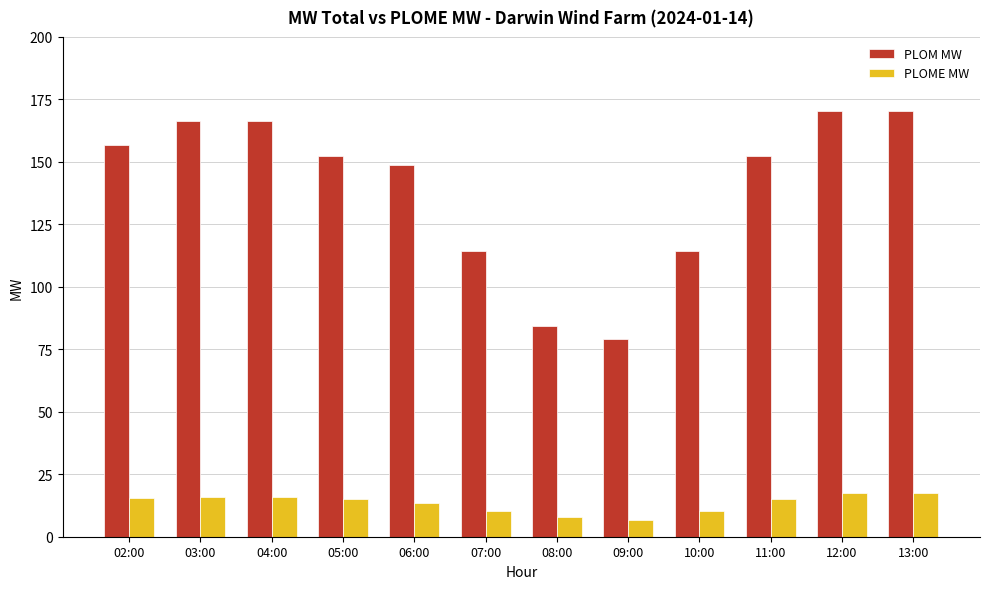

Which series has the widest spread of values?

PLOM MW